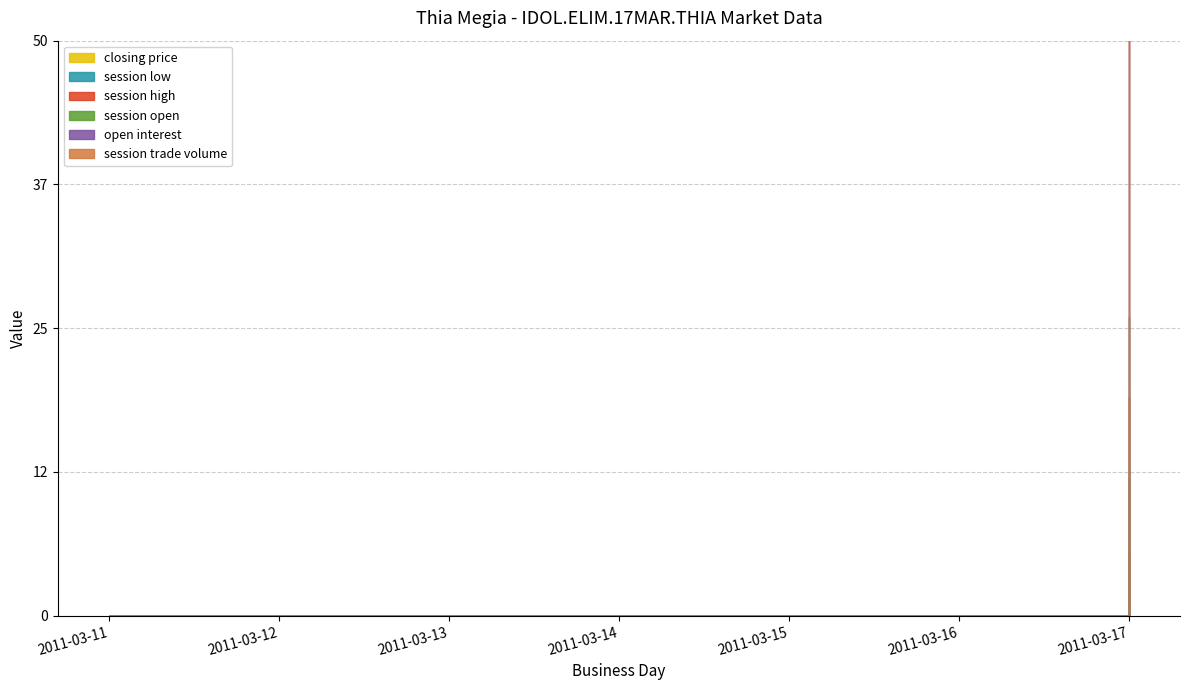

At which label is session open closest to 3?

2011-03-11